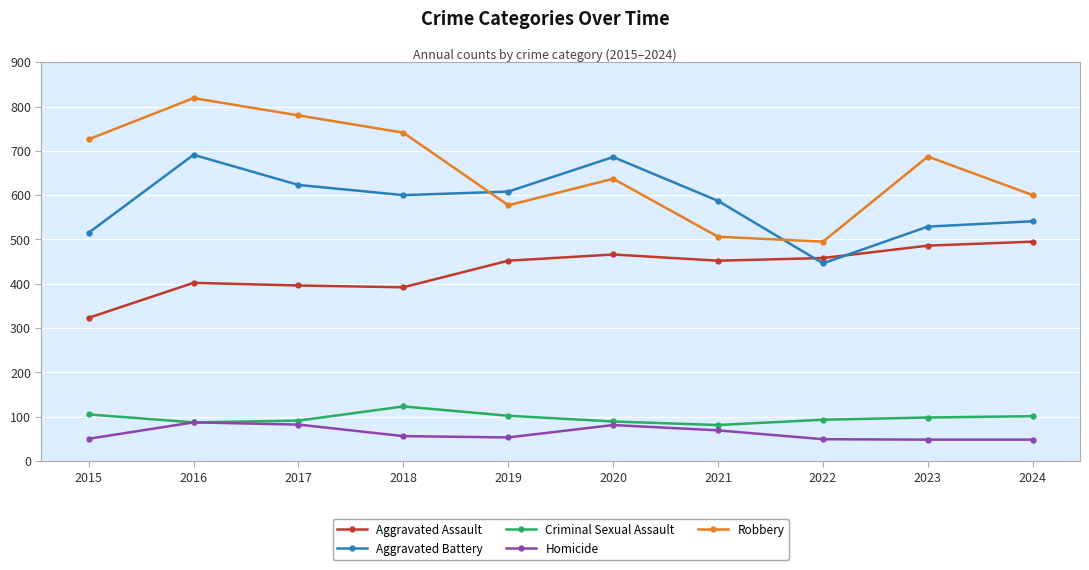

What is the average value of the Aggravated Assault series?

432